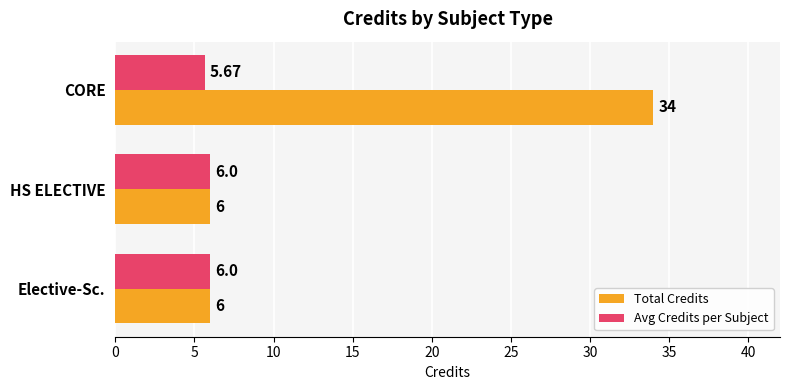

Which series has the largest total across all categories?

Total Credits